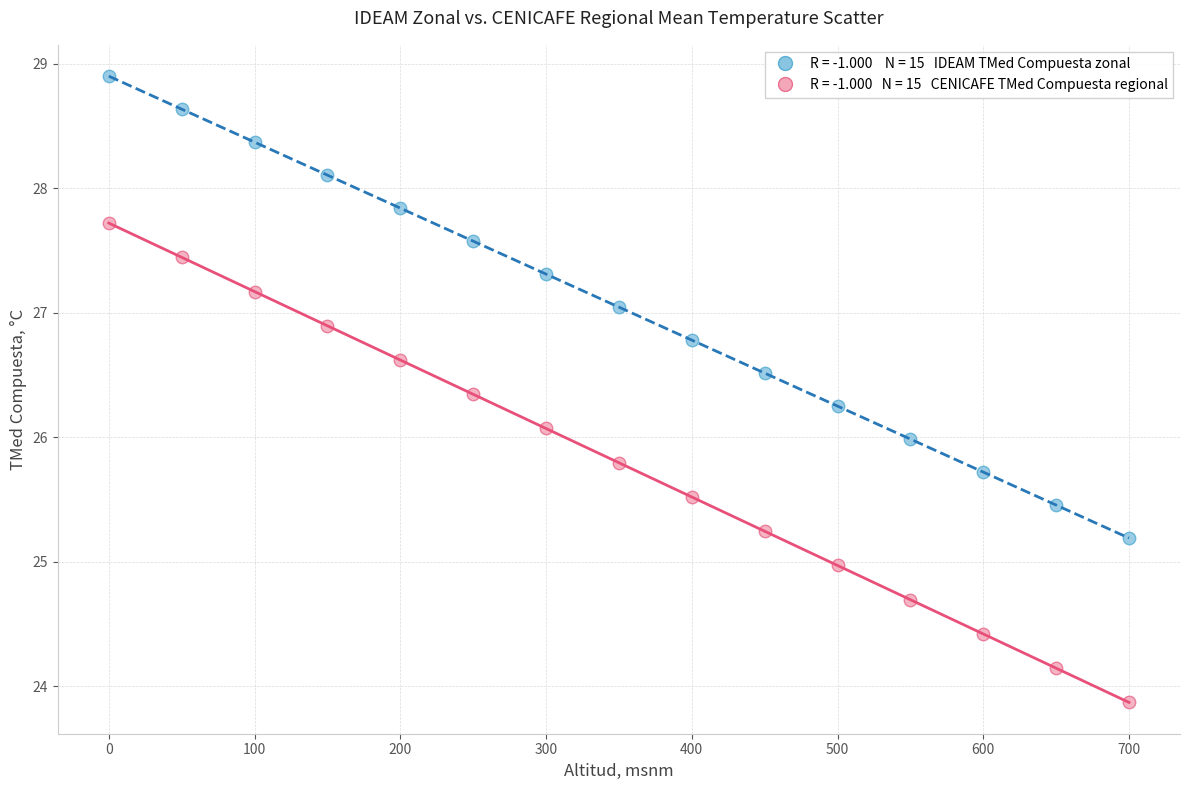

Across all data points, what is the range of Y values (max minus min)?

5.0